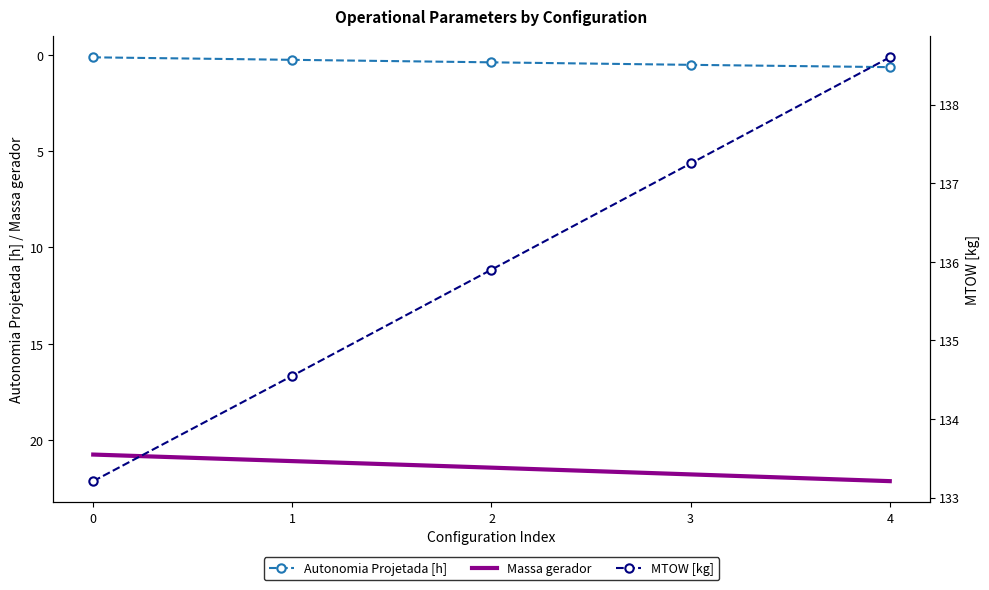

Rank the series at 4 from lowest to highest value.

Autonomia Projetada [h], Massa gerador, MTOW [kg]